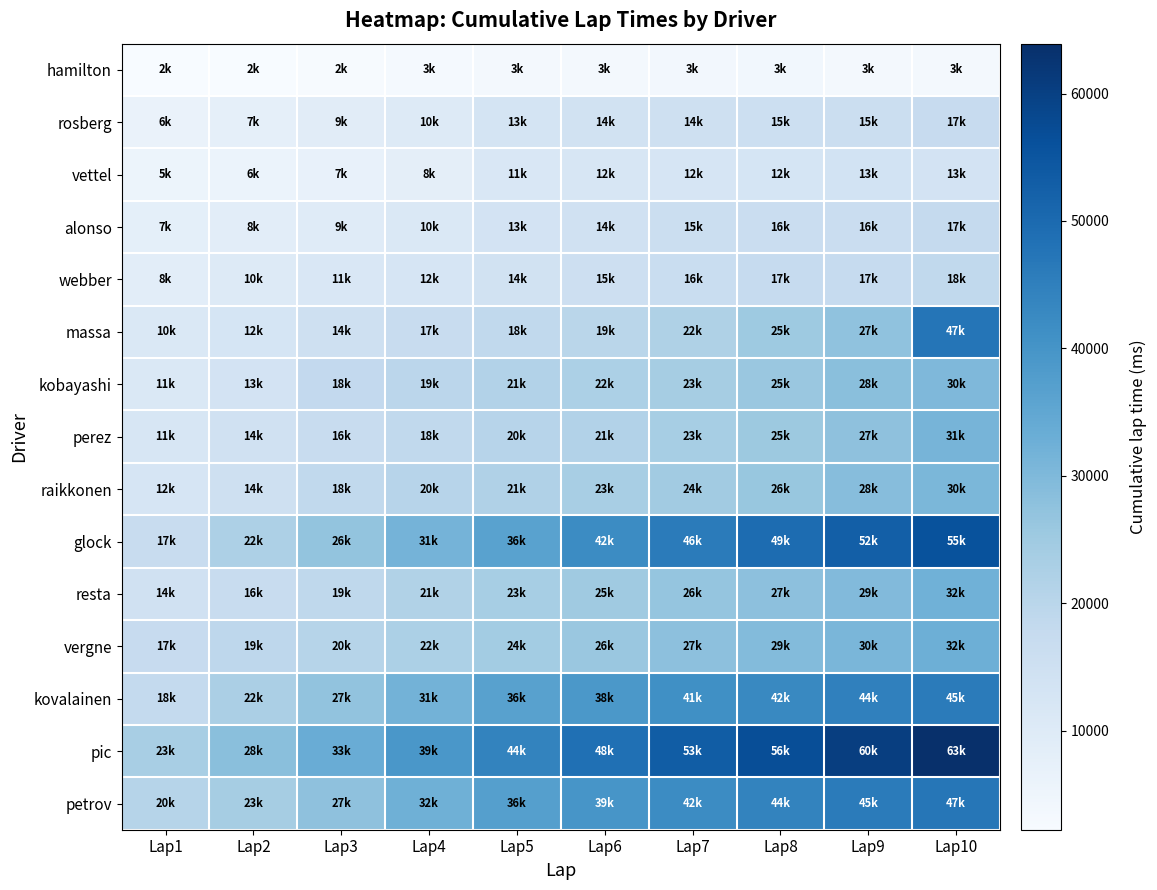

Which category has the lowest value across all series?

Lap1